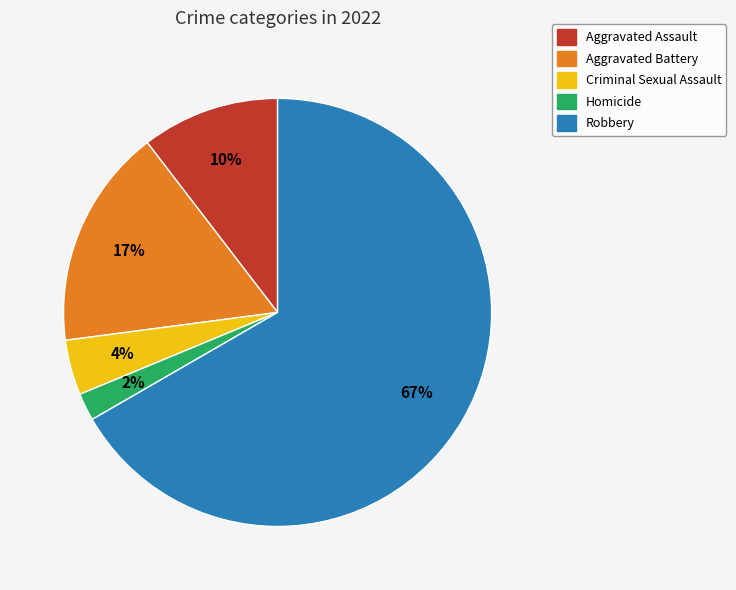

Combined, do Criminal Sexual Assault and Aggravated Battery account for over 50%?

No